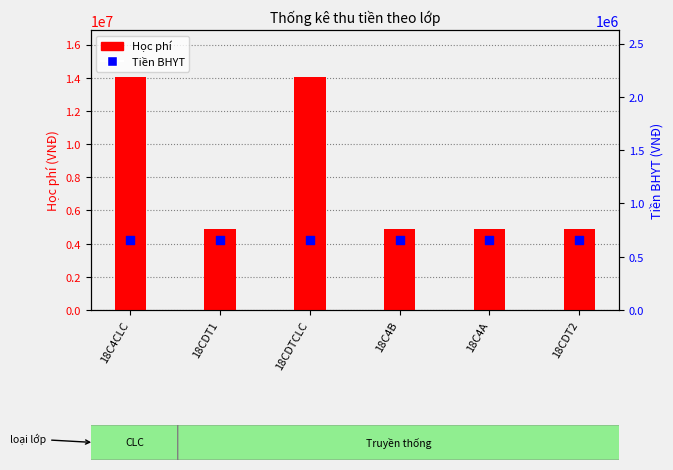

Is the value of Học phí at 18C4B greater than the value of Tiền BHYT at 18C4B?

Yes